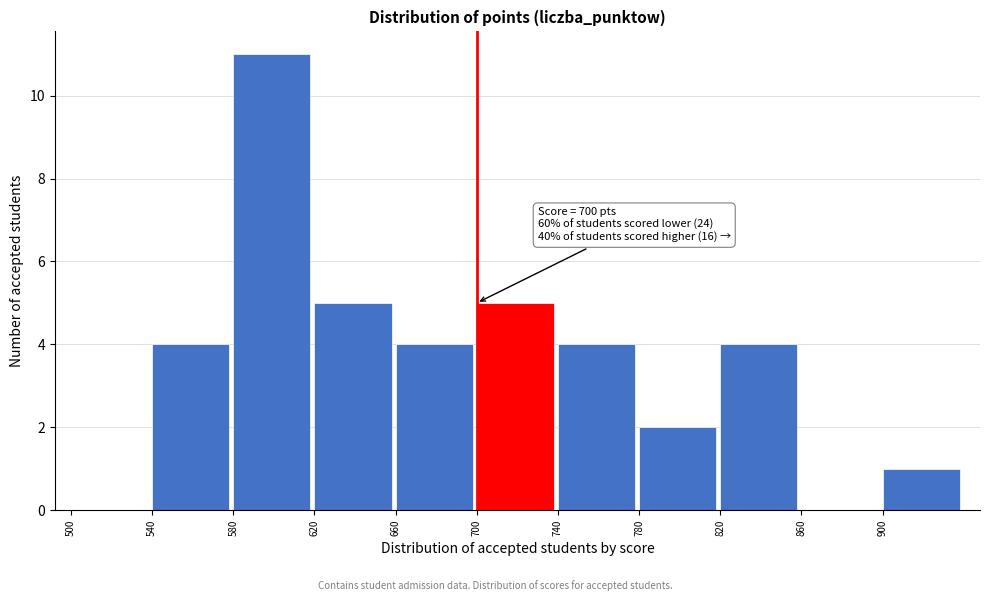

Over which range of the x-axis is the bar tallest?

580 to 620